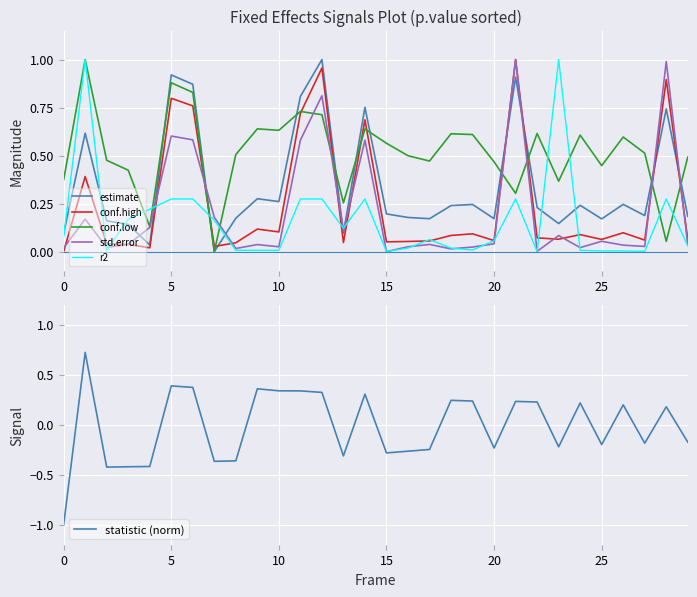

What is the sum of all conf.low values?

15.4